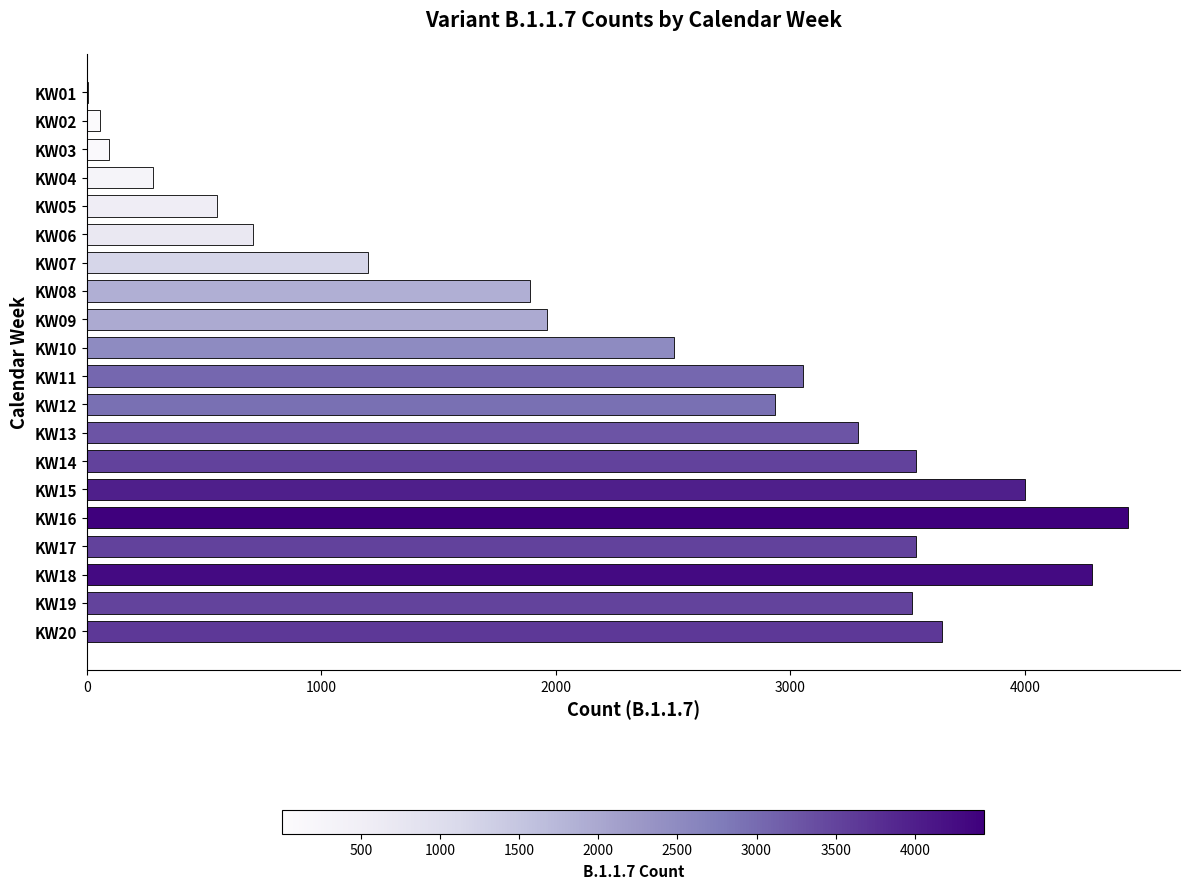

What is the sum of all values?

45500